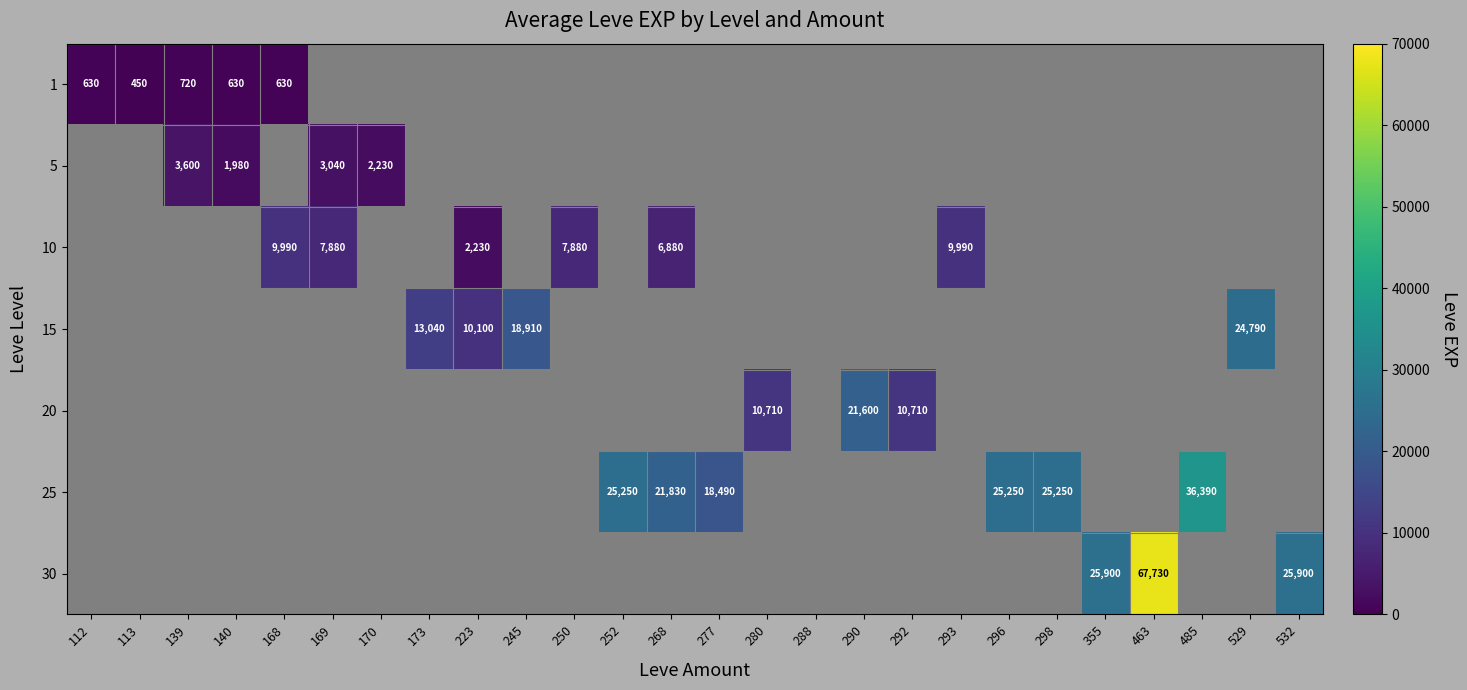

The 1 series shows 720 at 139. True or false?

True